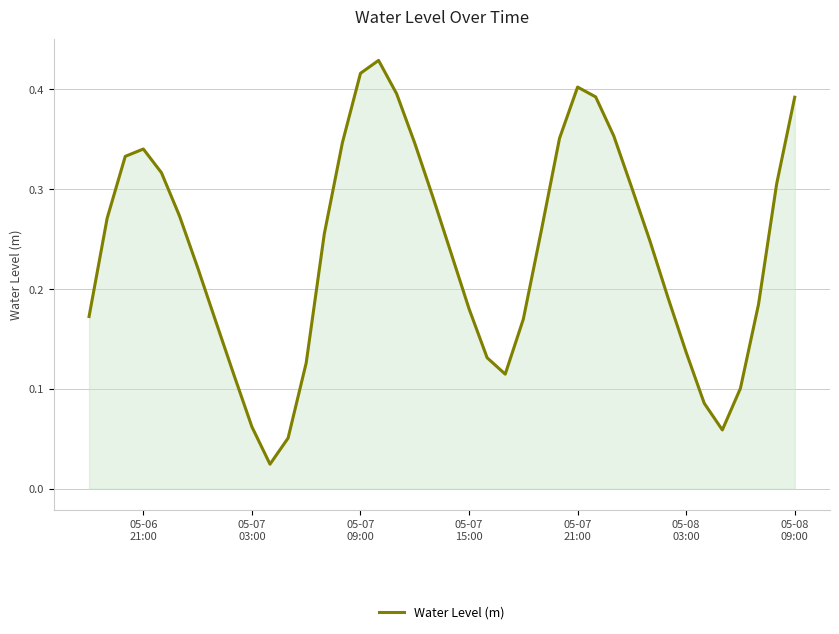

Does the chart display data point markers on the line(s)?

No